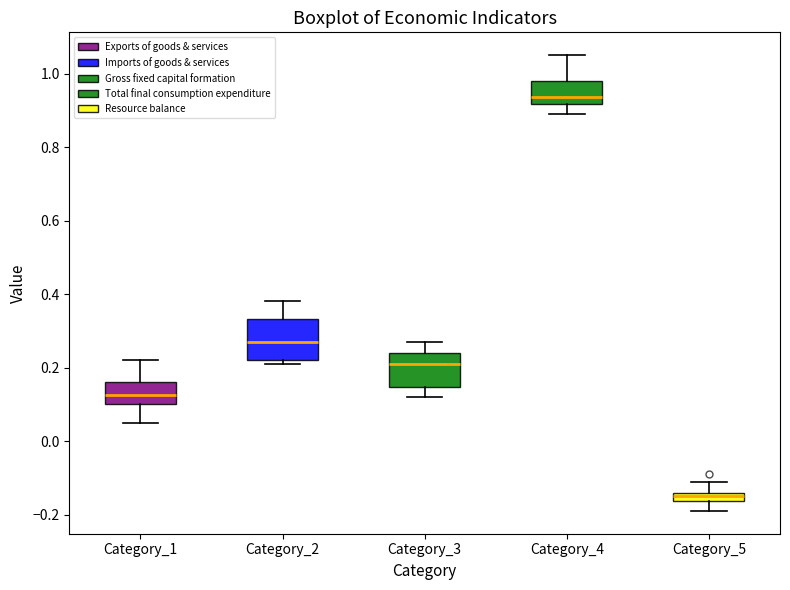

Comparing the boxes themselves (not the whiskers), which one is the tallest?

Category_2